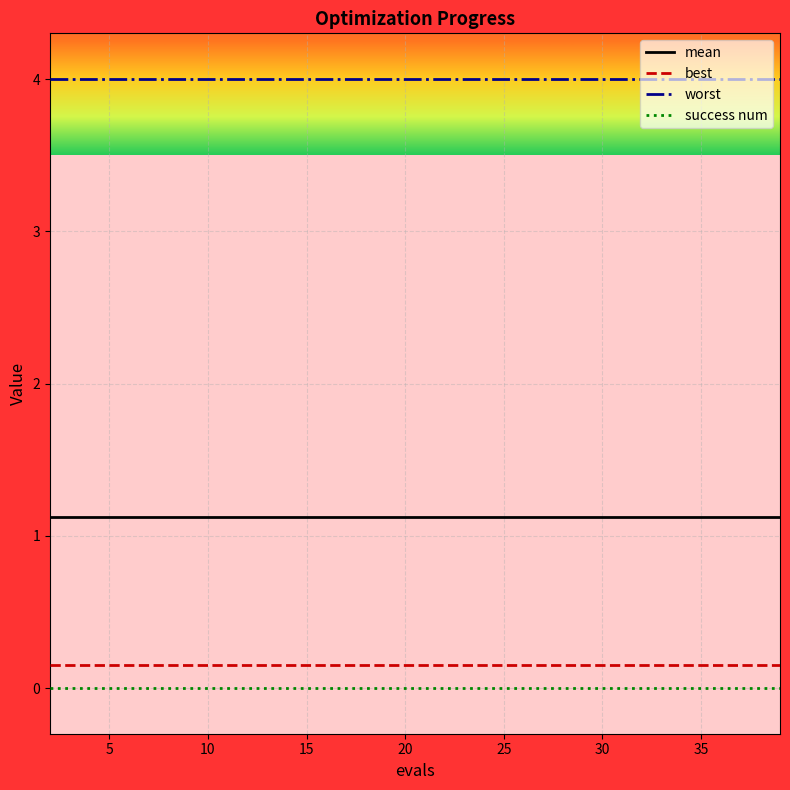

Which series has the largest total across all categories?

worst